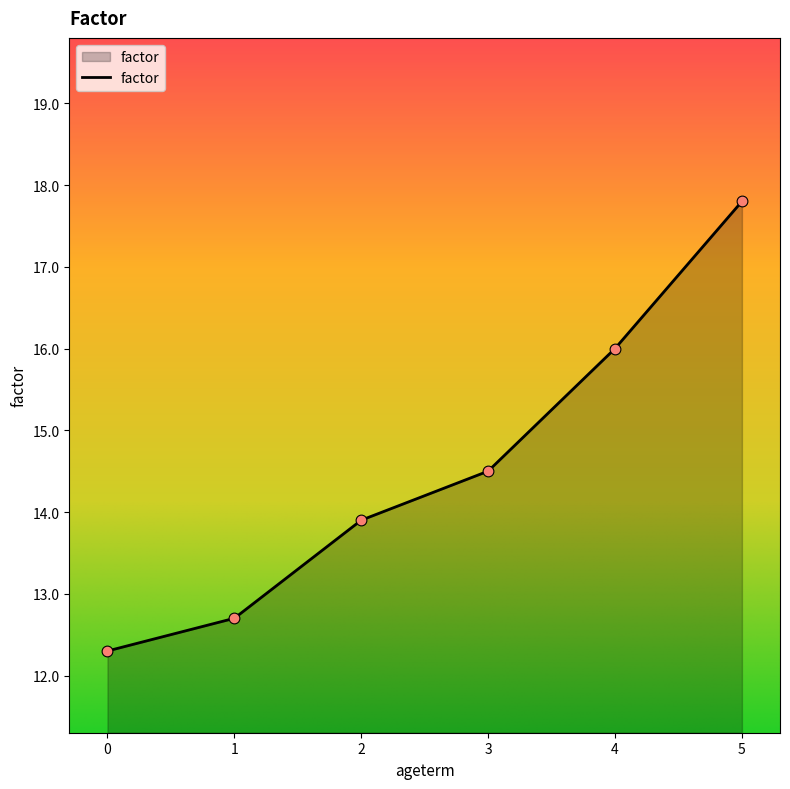

Between 3 and 5, which is larger?

5